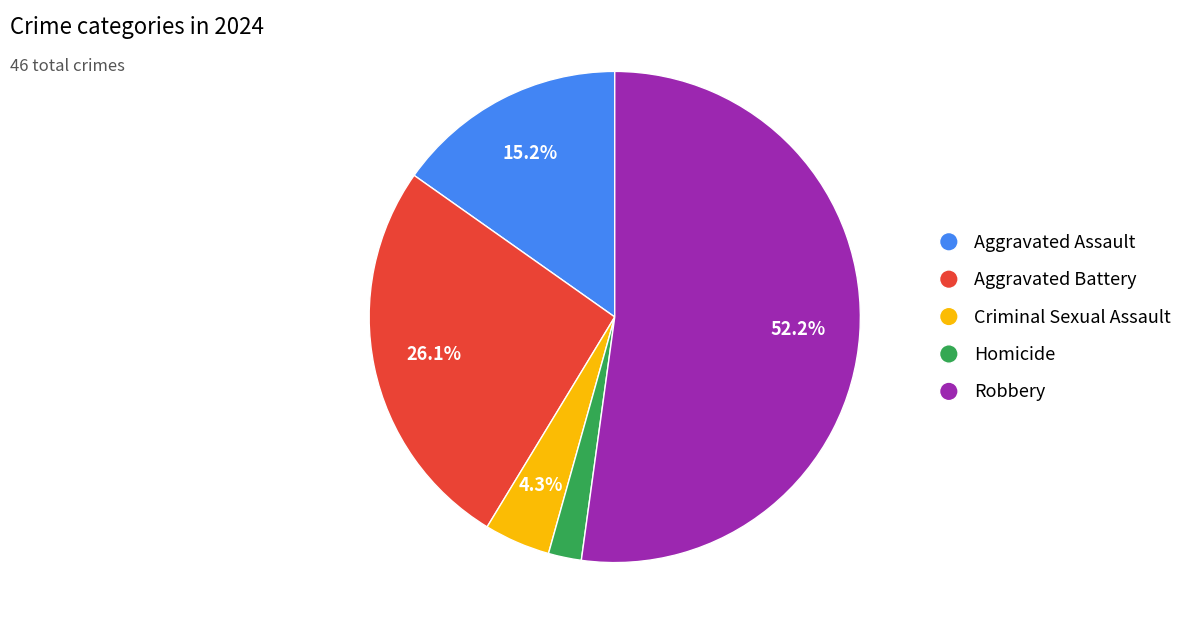

How many slices are in this pie chart?

5